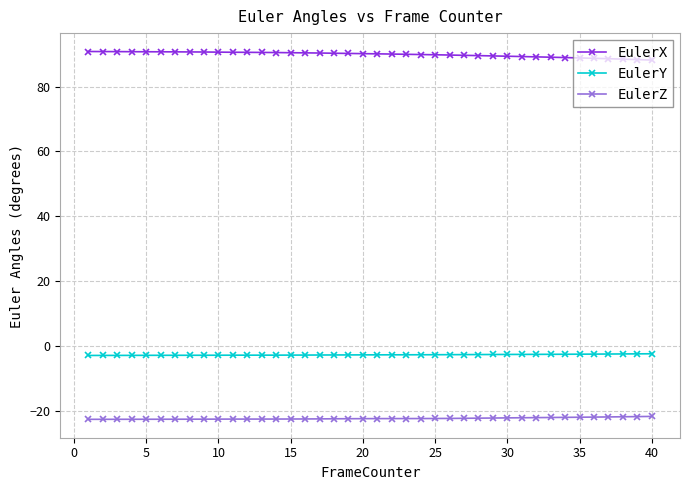

Which series has the largest total across all categories?

EulerX